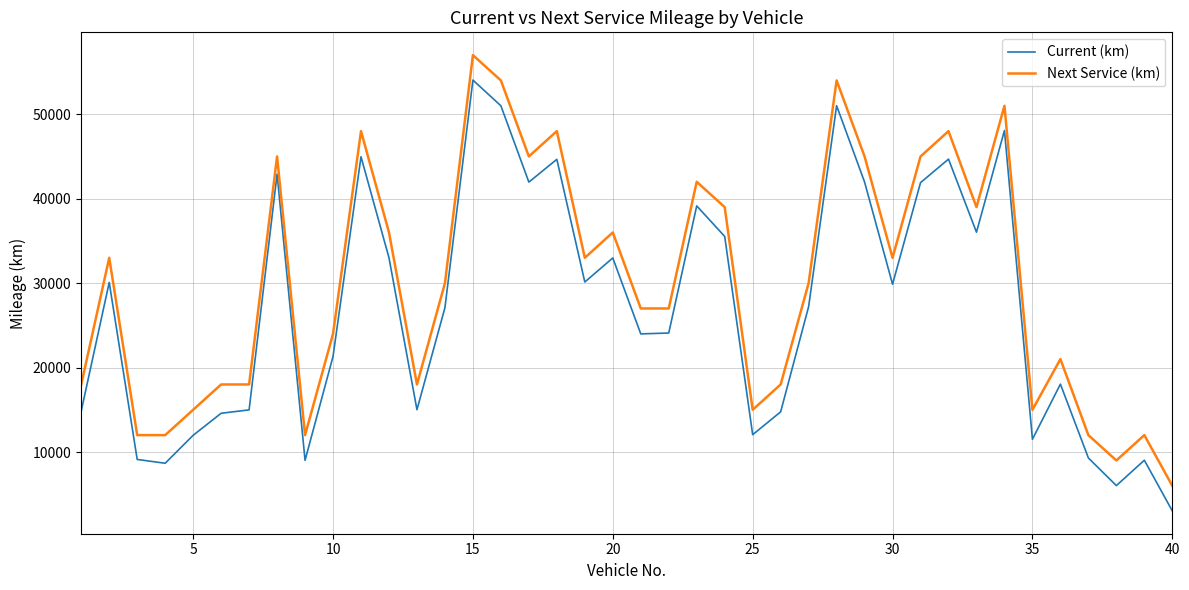

True or false: Next Service (km) and Current (km) intersect in this chart.

False